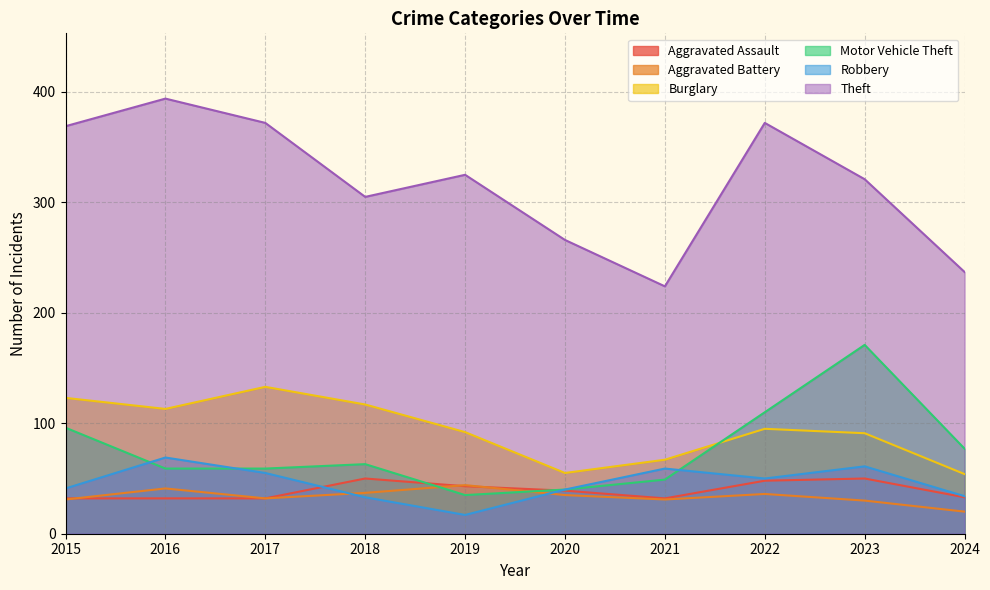

What is the approximate value of Theft at 2020?

266